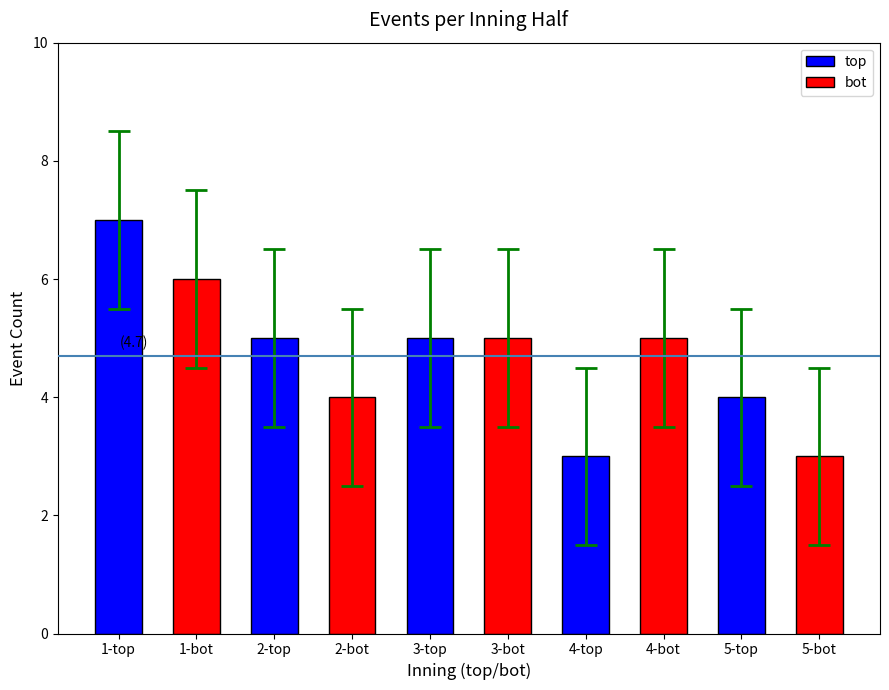

Between 5-top and 3-top, which is larger?

3-top